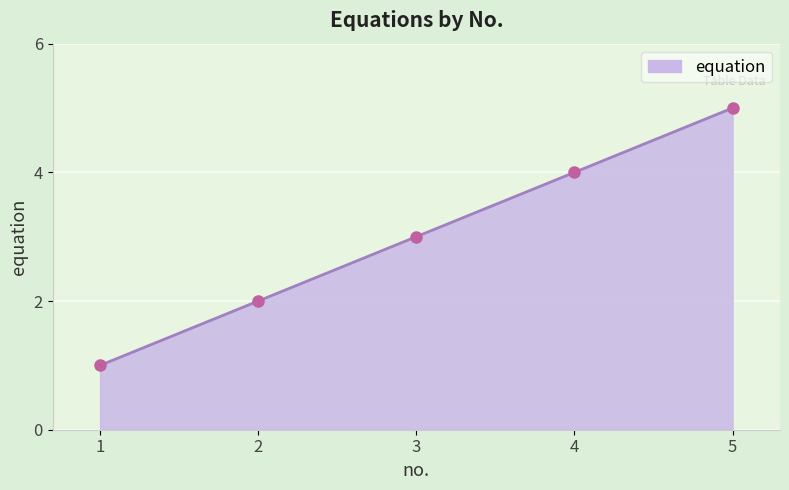

How many lines are shown in the chart?

1